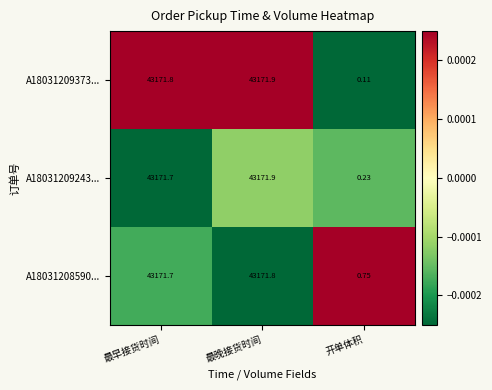

At how many categories does at least one series exceed 0?

3